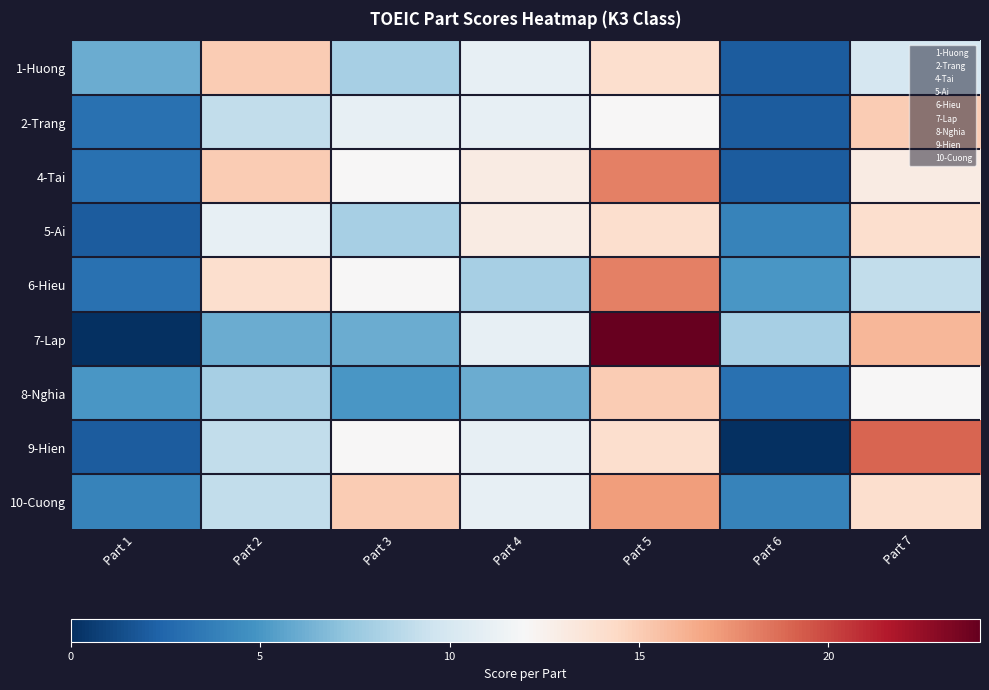

Rank the series by their maximum value, from highest to lowest.

7-Lap, 9-Hien, 4-Tai, 6-Hieu, 10-Cuong, 1-Huong, 2-Trang, 8-Nghia, 5-Ai